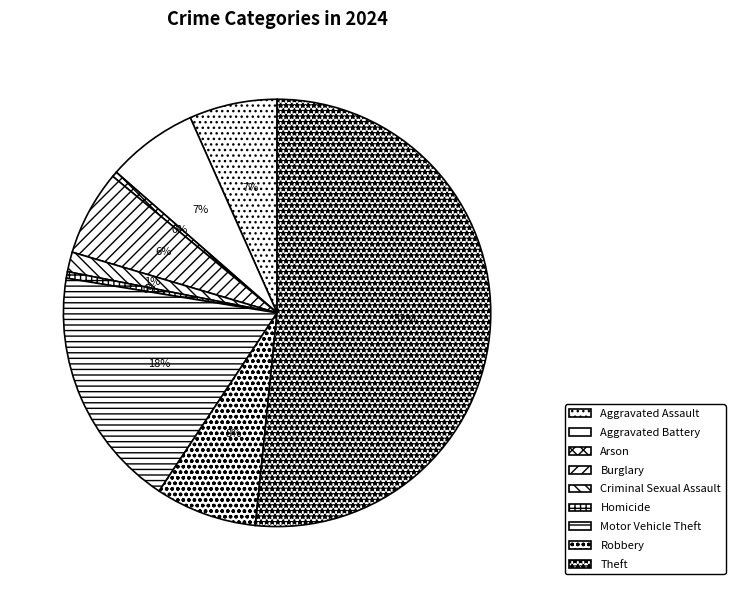

What percentage is the Aggravated Assault slice, to the nearest percent?

7%